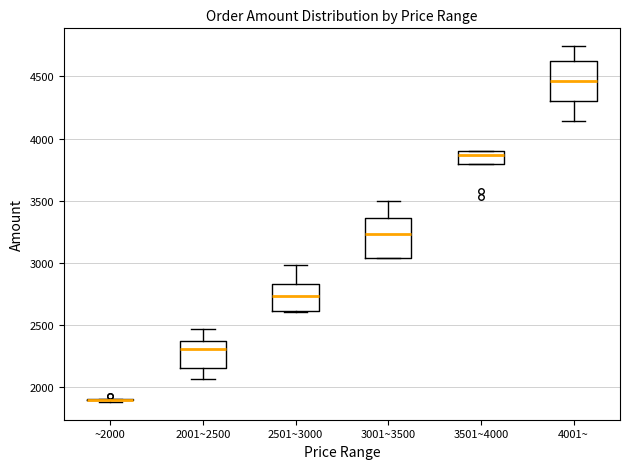

Reading left to right, read every box against the y-axis: the position of its median line, the range the box covers, and the ends of its whiskers. The values are not printed on the chart, so give them approximately, as read against the axis.

~2000: box collapsed to a line at 1900, whiskers 1900 to 1900
2001~2500: median 2300, box 2150 to 2350, whiskers 2050 to 2450
2501~3000: median 2750, box 2600 to 2850, whiskers 2600 to 3000
3001~3500: median 3250, box 3050 to 3350, whiskers 3050 to 3500
3501~4000: median 3850, box 3800 to 3900, whiskers 3800 to 3900
4001~: median 4450, box 4300 to 4600, whiskers 4150 to 4750